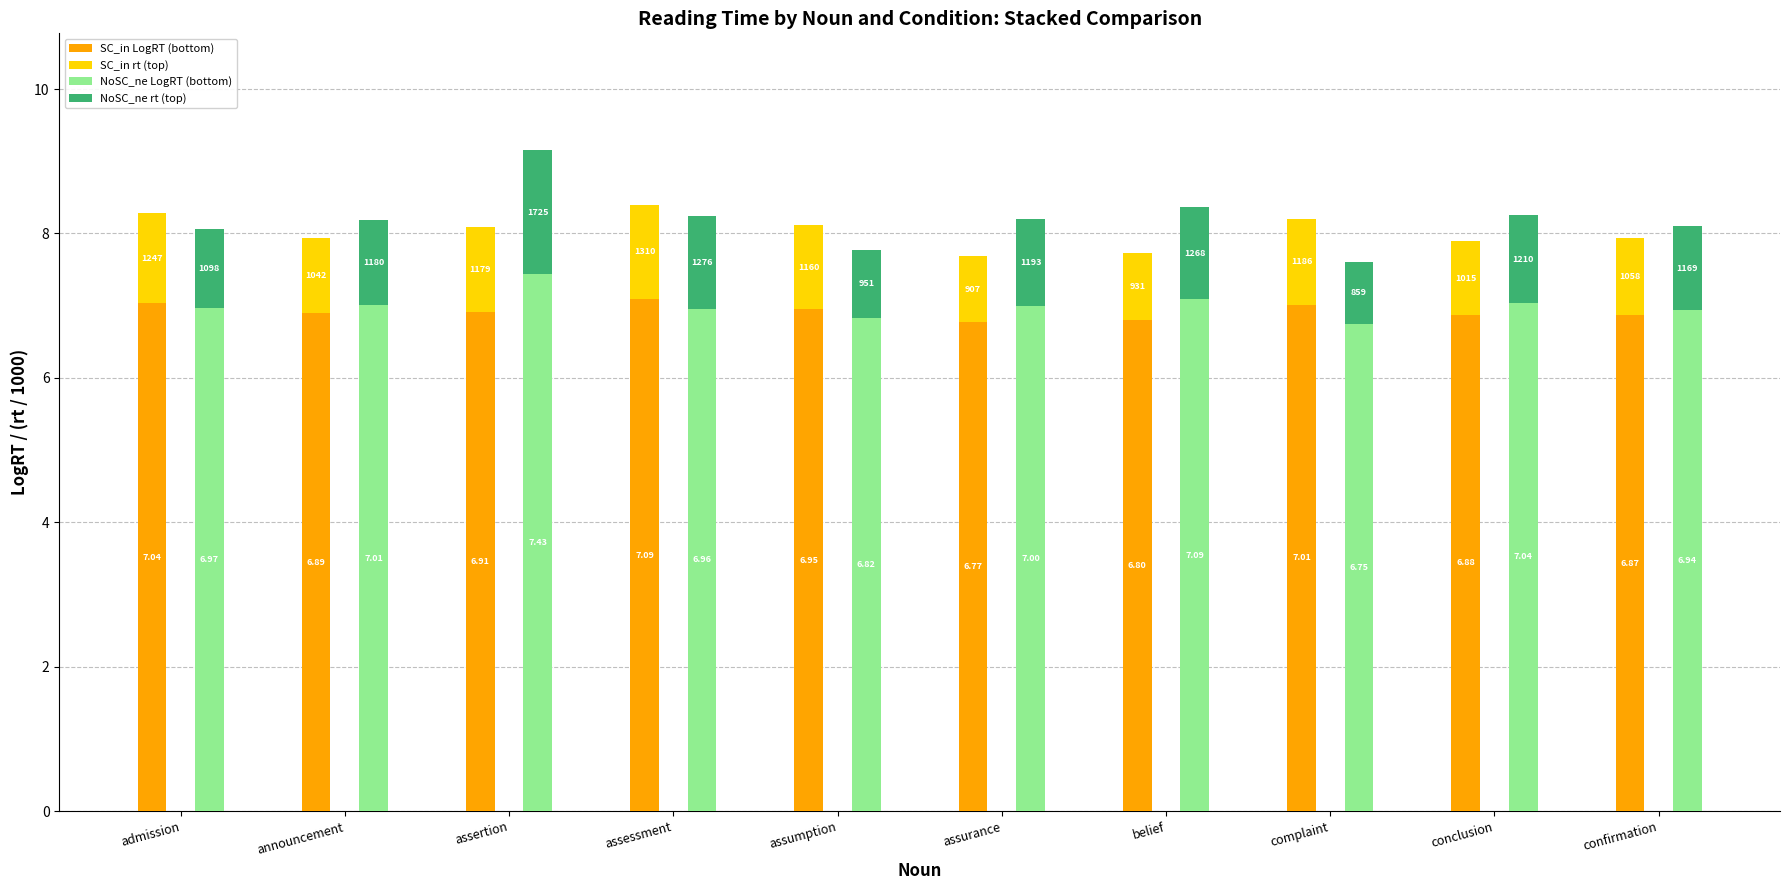

The value of NoSC_ne LogRT (bottom) at complaint is 6.7. True or false?

True